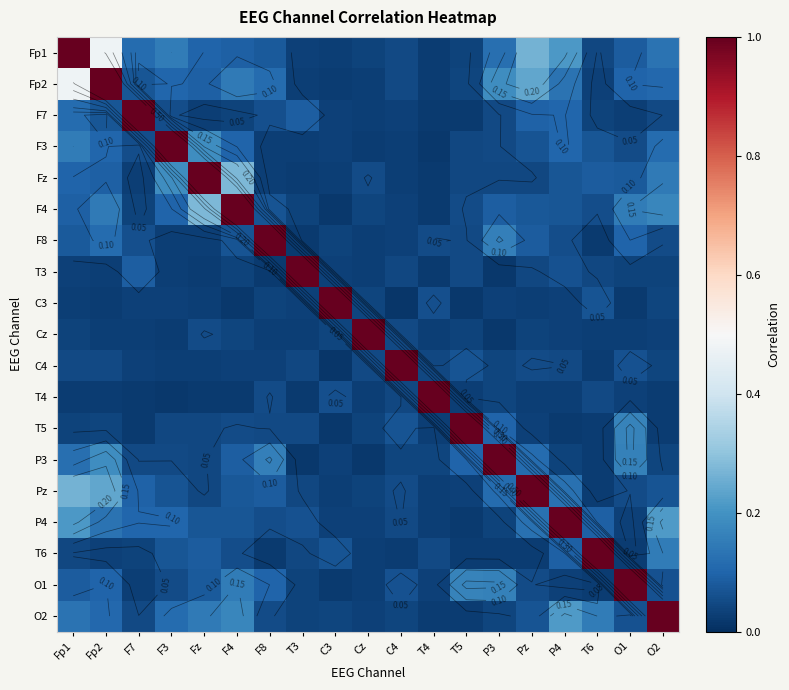

The value of Fp1 at T5 is 0.0. True or false?

True